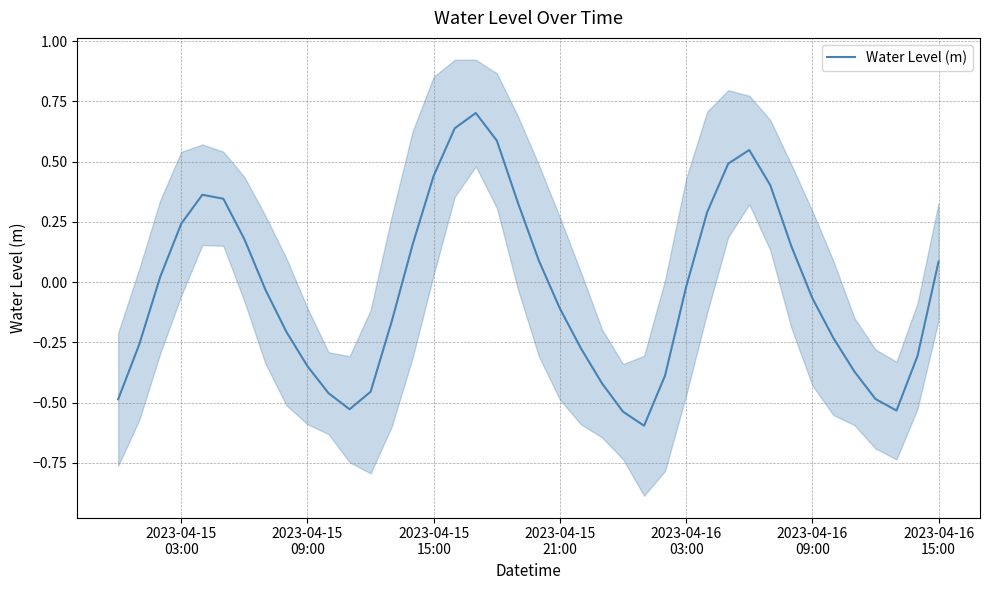

What is the lowest value of the Water Level (m) series?

-0.6